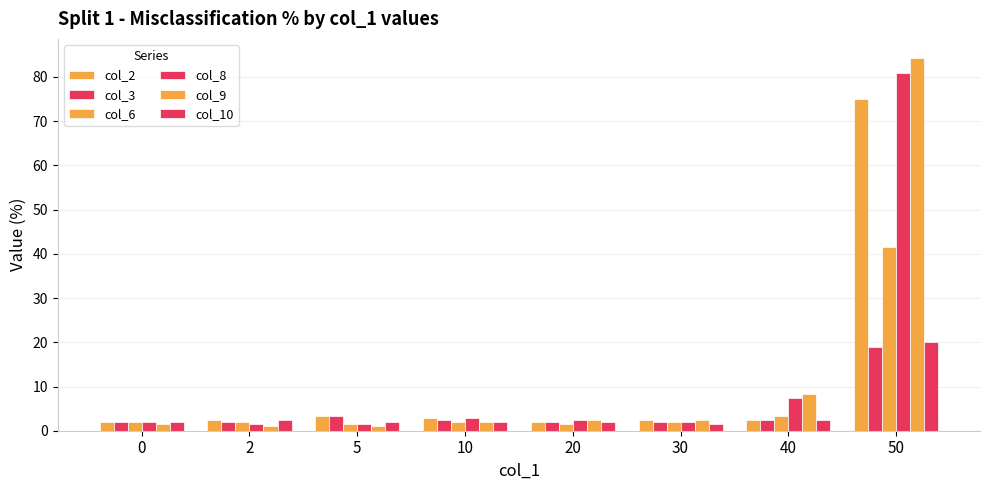

Between 2 and 10, which is larger?

10